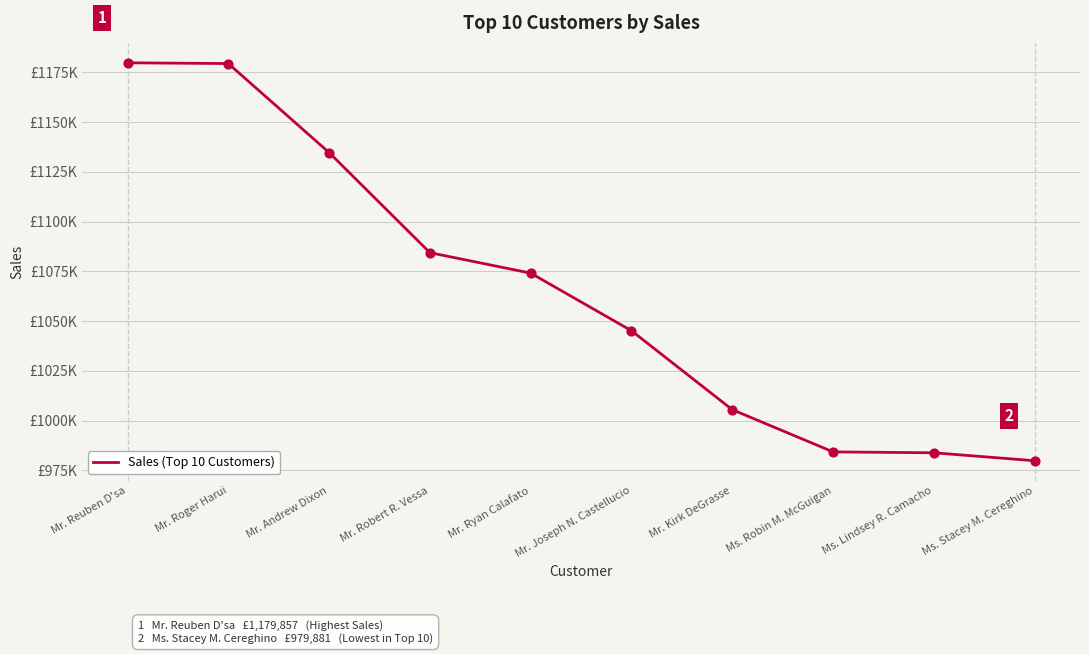

What is the change in value from Mr. Robert R. Vessa to Ms. Robin M. McGuigan?

-100115.0